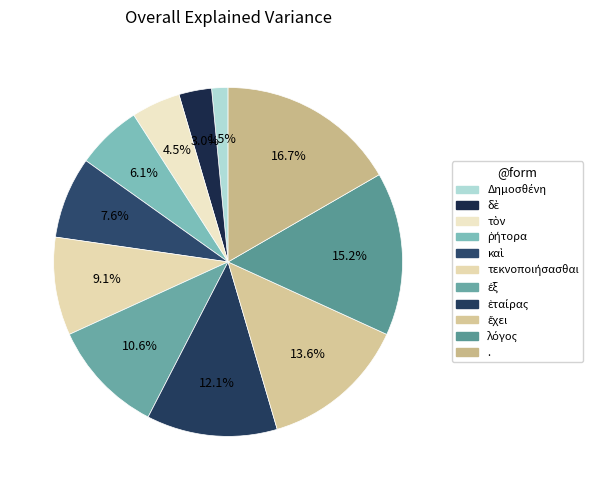

Does καὶ account for over 50% of the chart?

No